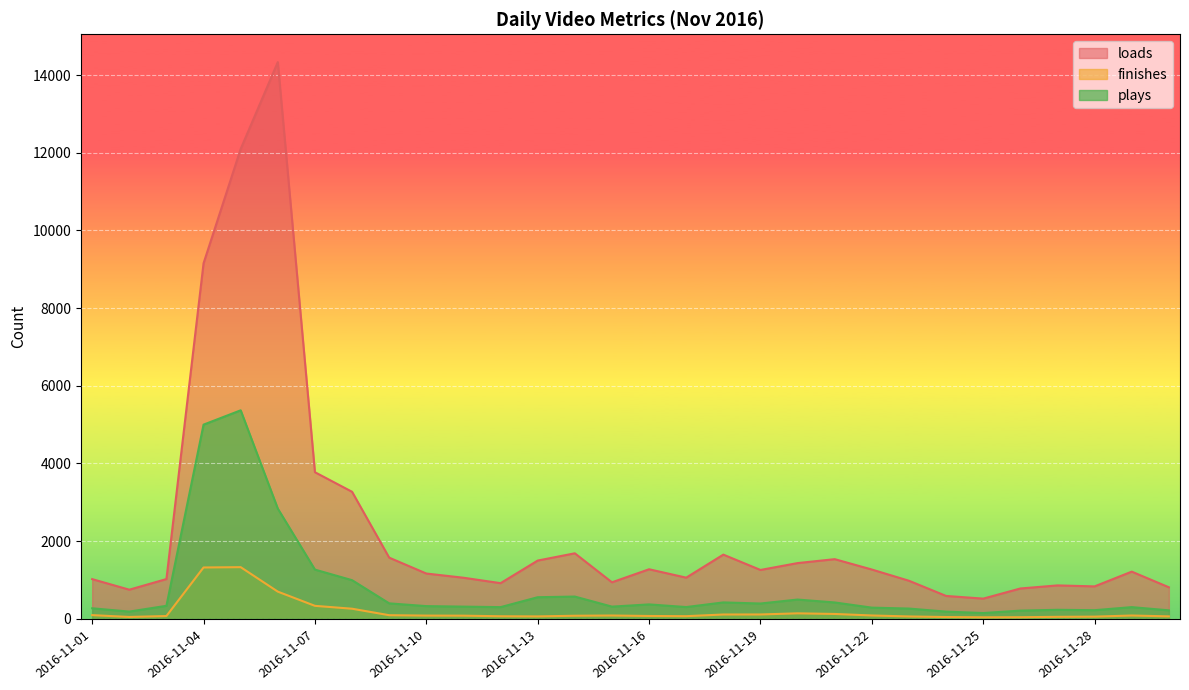

In finishes, how many points are higher than both neighbors (excluding endpoints)?

4